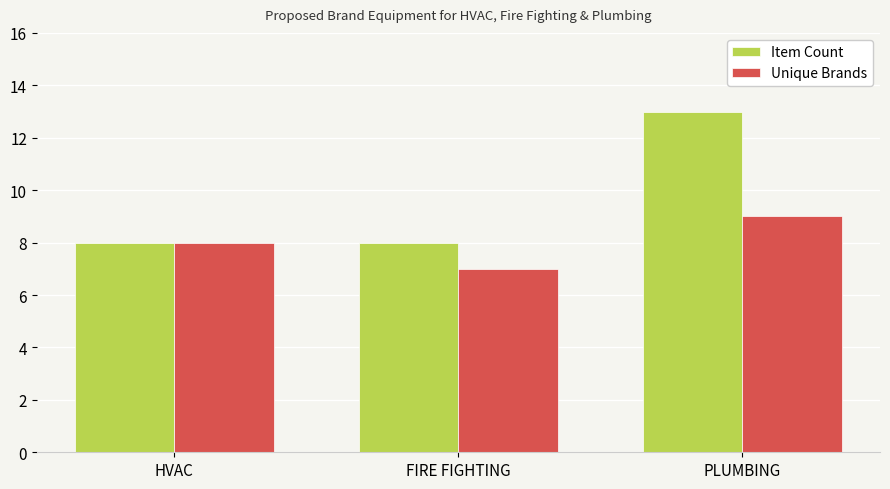

What is the maximum value shown in the chart?

13